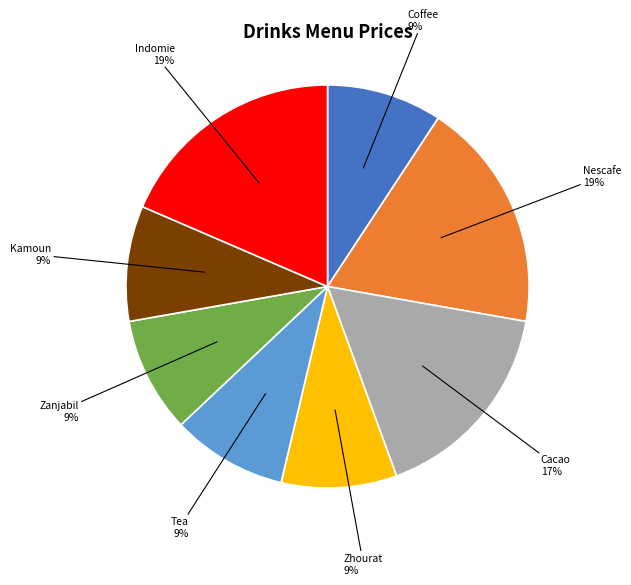

To the nearest percent, what is the average slice percentage?

12%